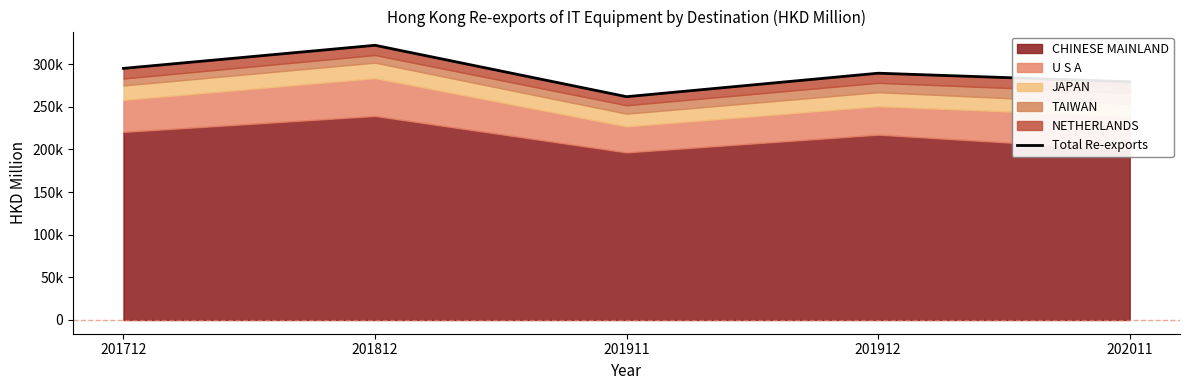

How many categories are shown in the chart?

5